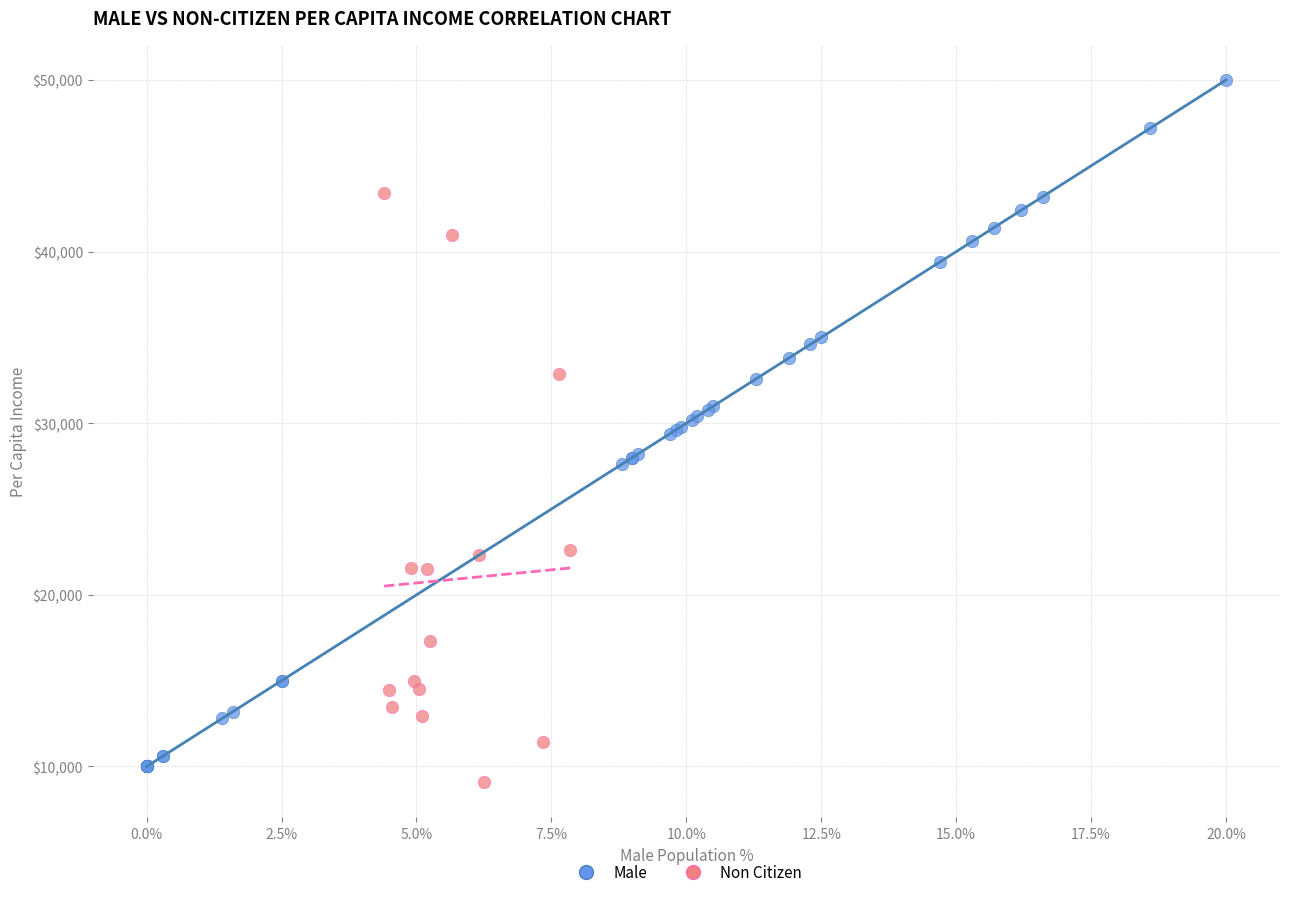

Which series has the widest spread of Y values?

Male